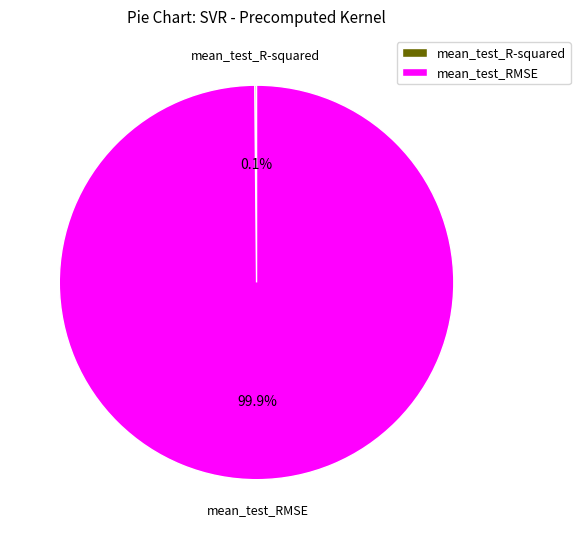

Which slice represents more than half of the pie?

mean_test_RMSE